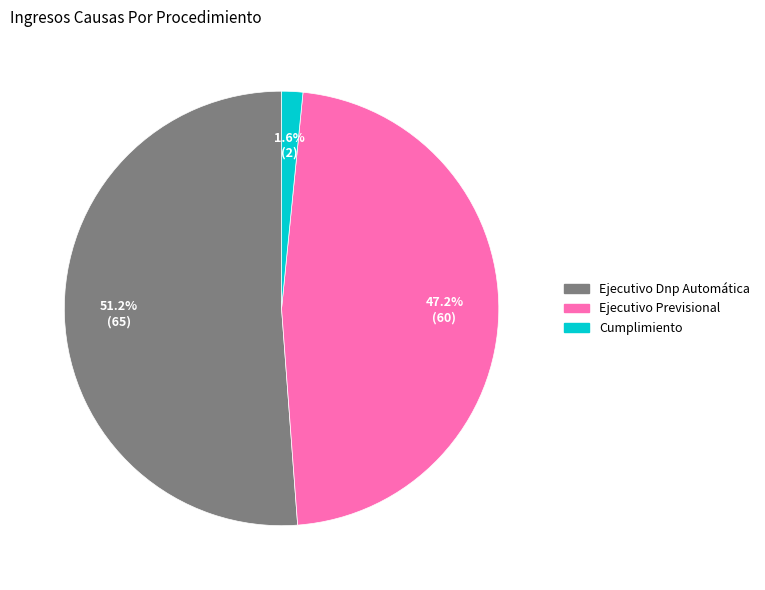

Which category has the biggest portion of the pie?

Ejecutivo Dnp Automática